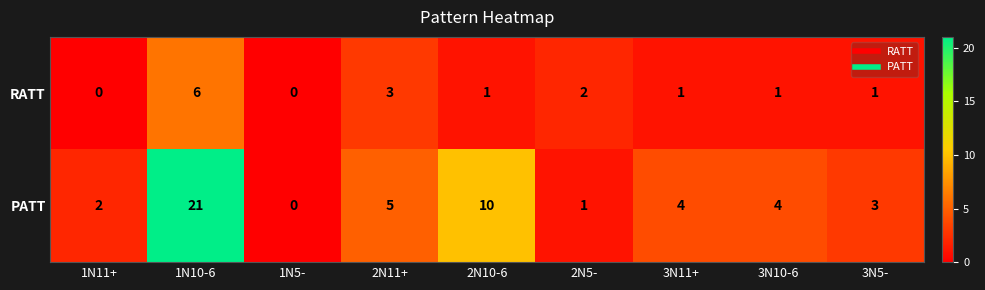

At which category is the sum across all series the highest?

1N10-6